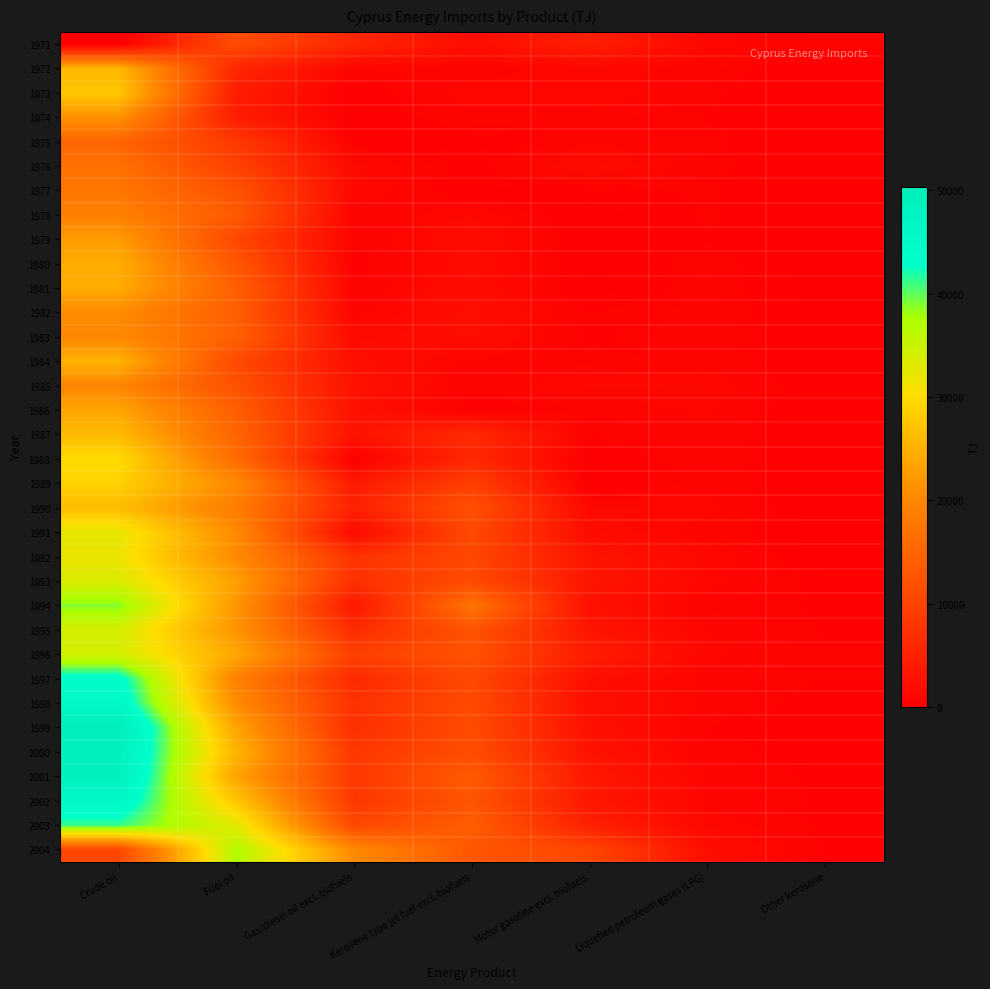

At Crude oil, list the series in order from largest to smallest.

1999, 2000, 2001, 2002, 1998, 1997, 2003, 1994, 1996, 1995, 1993, 1991, 1992, 1988, 1989, 1973, 1990, 1987, 1972, 1984, 1980, 1981, 1986, 1979, 1974, 1982, 1983, 1985, 1978, 1977, 1976, 1975, 2004, 1971